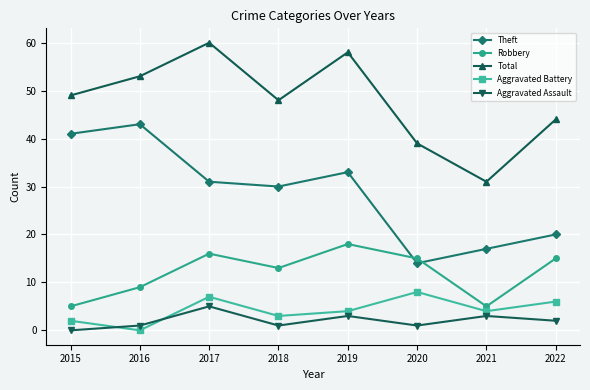

Is the value of Robbery at 2022 greater than the value of Aggravated Assault at 2021?

Yes